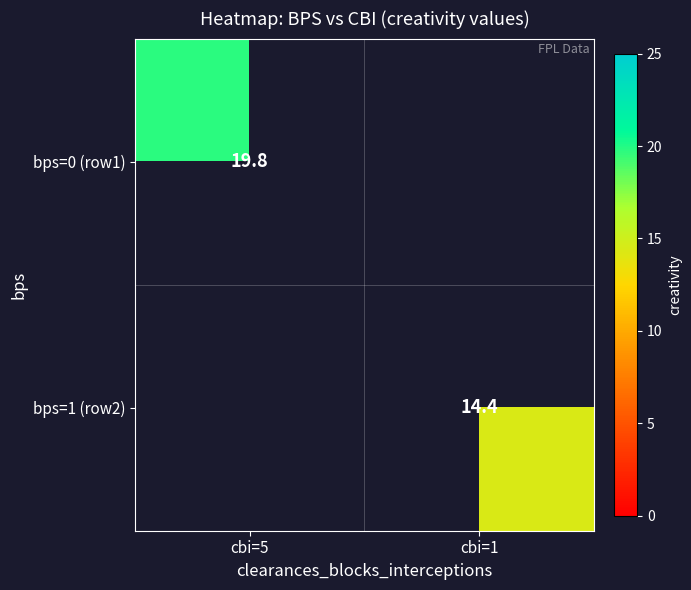

Is it true that bps=1 (row2) equals 14.4 at cbi=1?

True